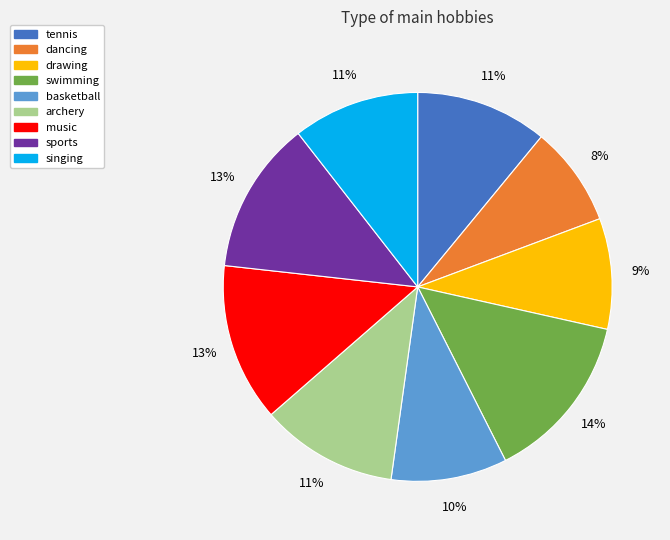

Is it true that tennis is 11% of the pie?

True